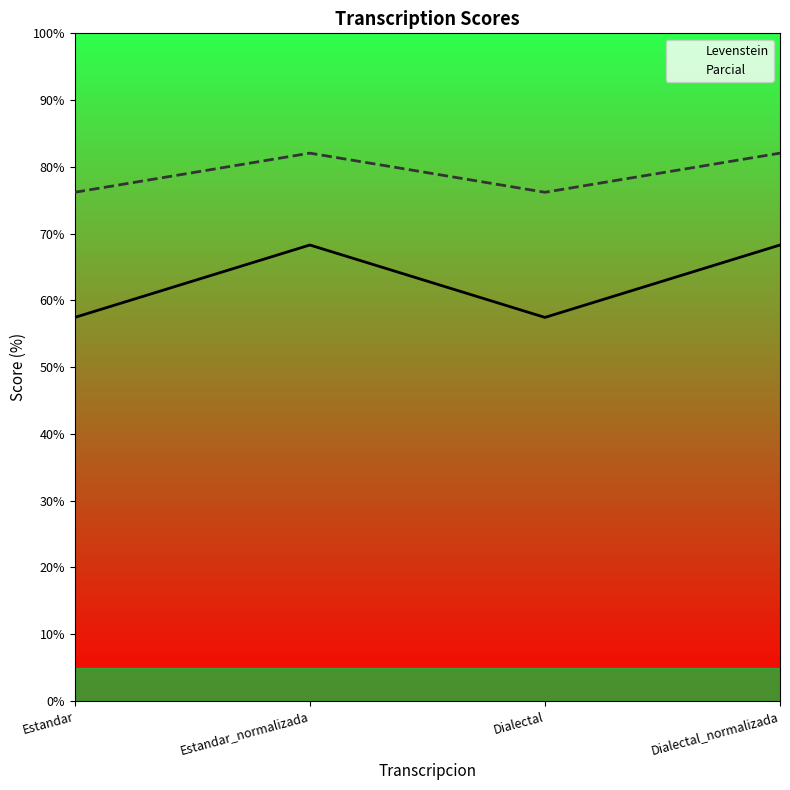

True or false: Levenstein and Parcial intersect in this chart.

False